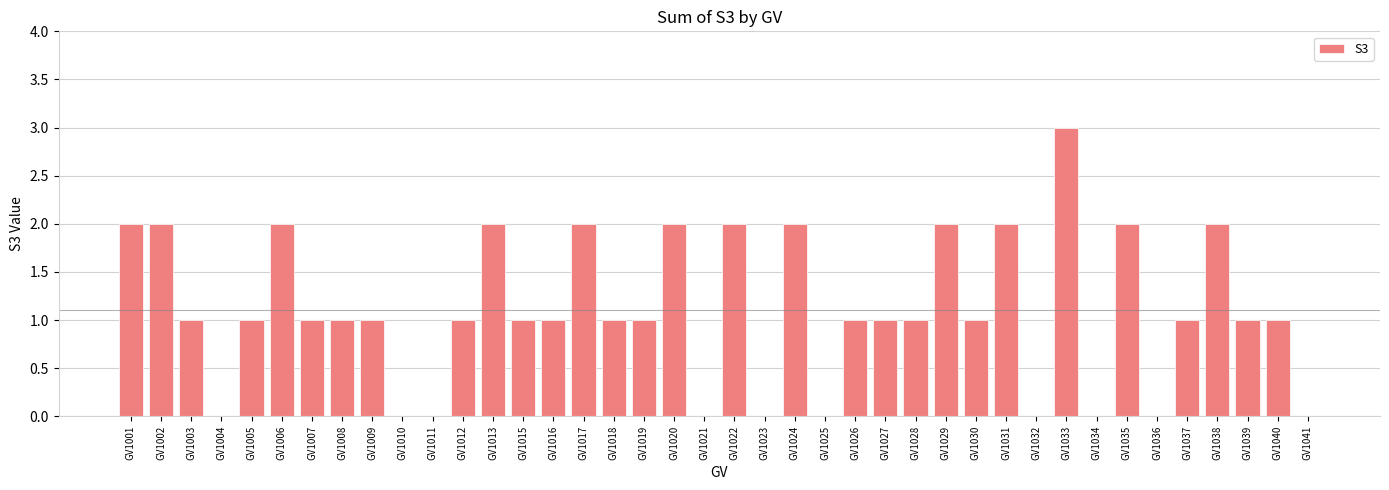

The chart shows a value of 2 at GV1032. True or false?

False